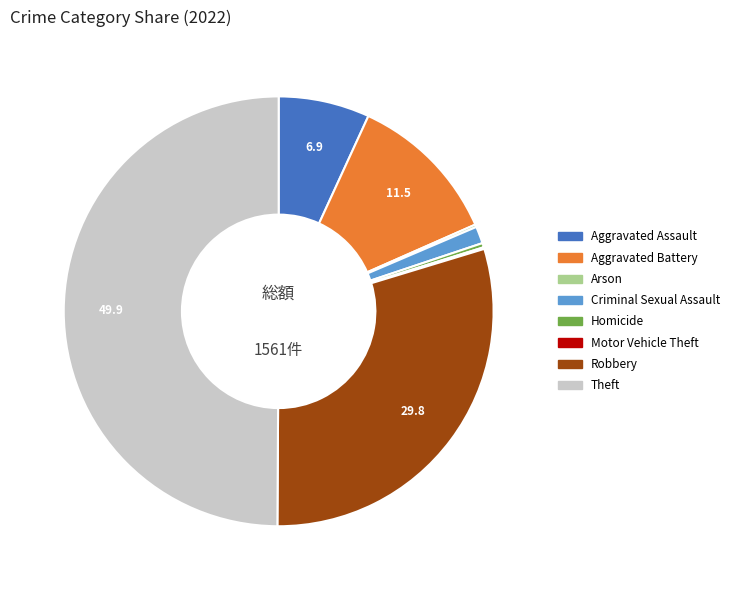

What is the ratio of the value at Robbery to the value at Aggravated Battery?

2.6